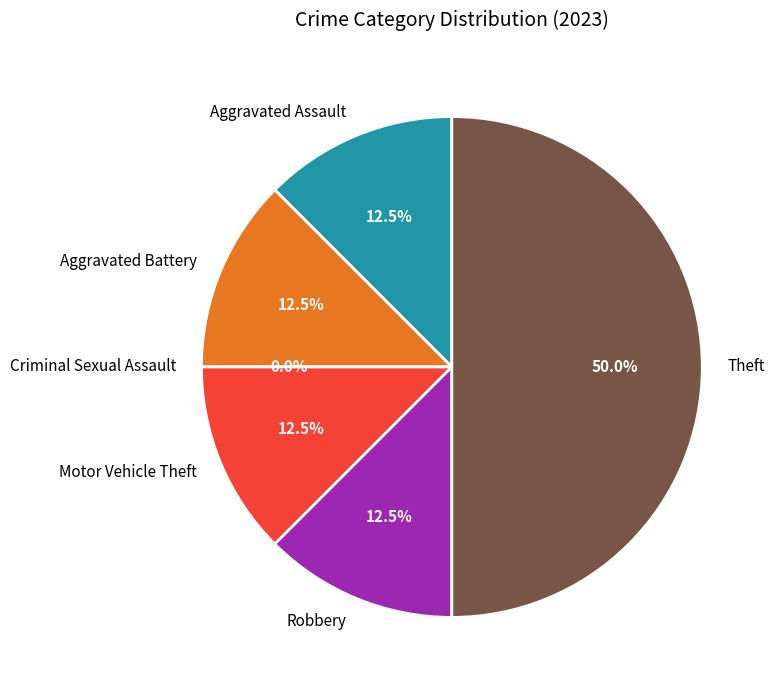

How many segments does this pie chart have?

6